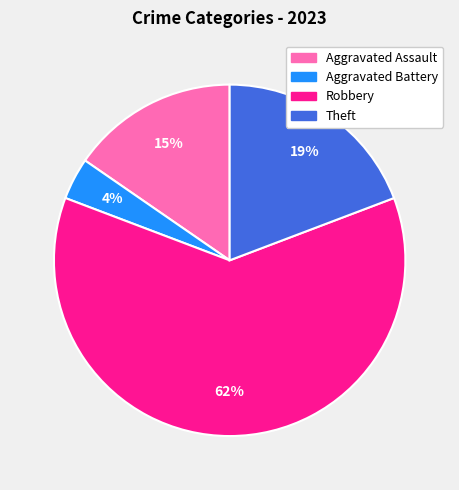

Is it true that Robbery is 62% of the pie?

True